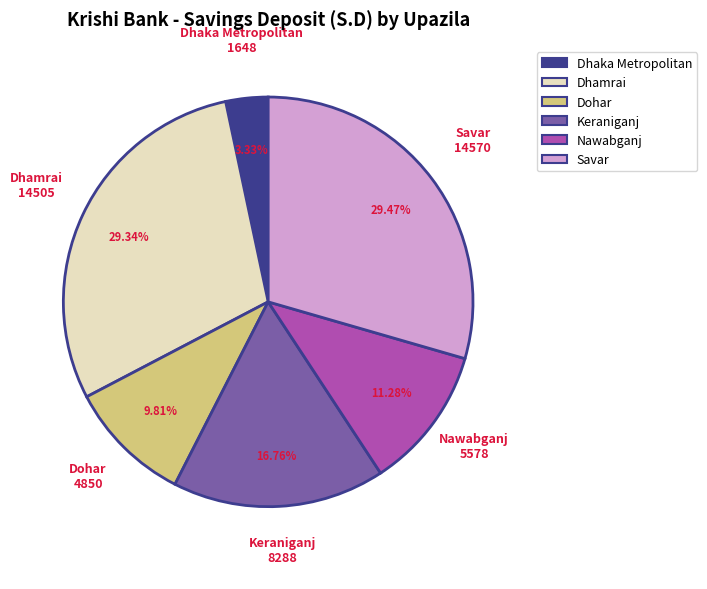

What is the smallest slice in the pie chart?

Dhaka Metropolitan